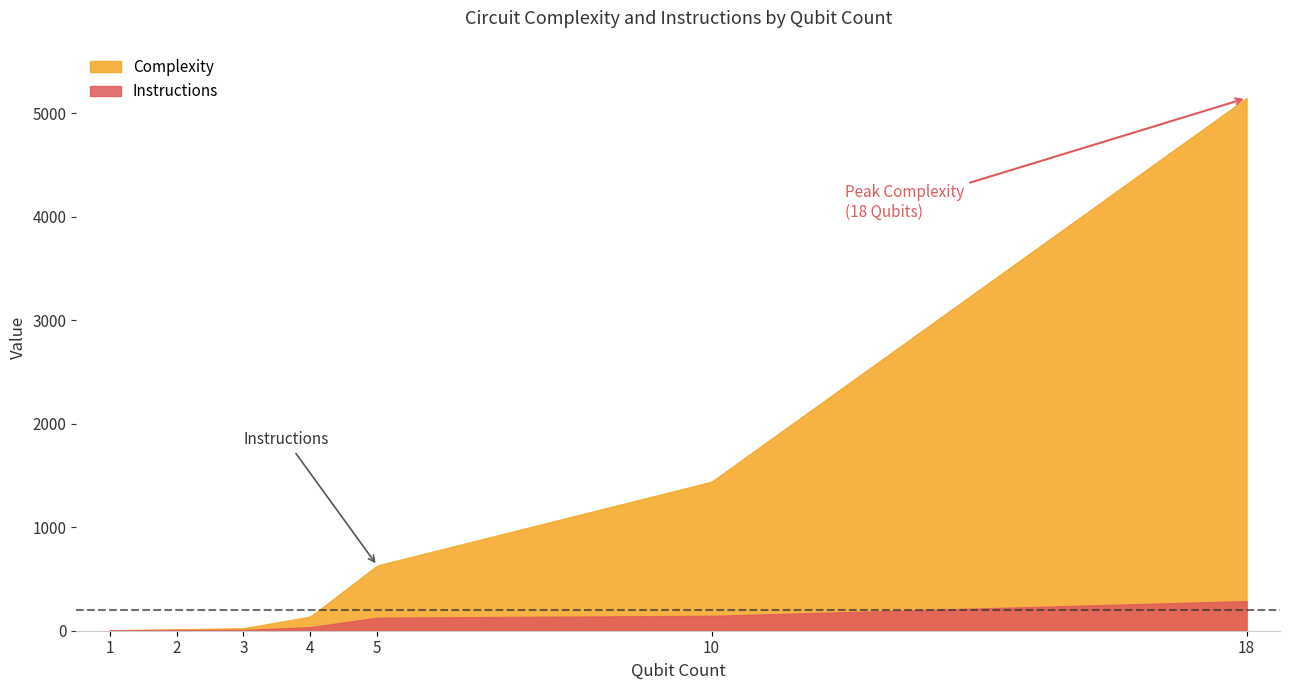

Which category has the highest value in the Complexity series?

18